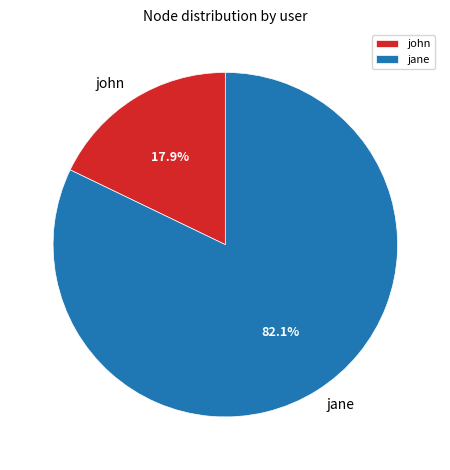

Is it true that john is 18% of the pie?

True